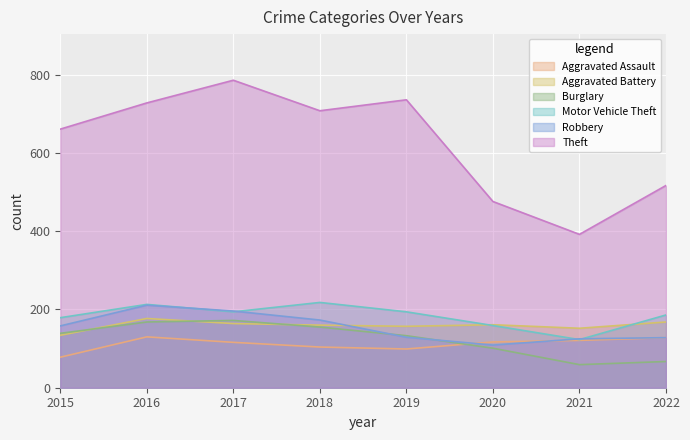

What is the greatest value displayed?

786